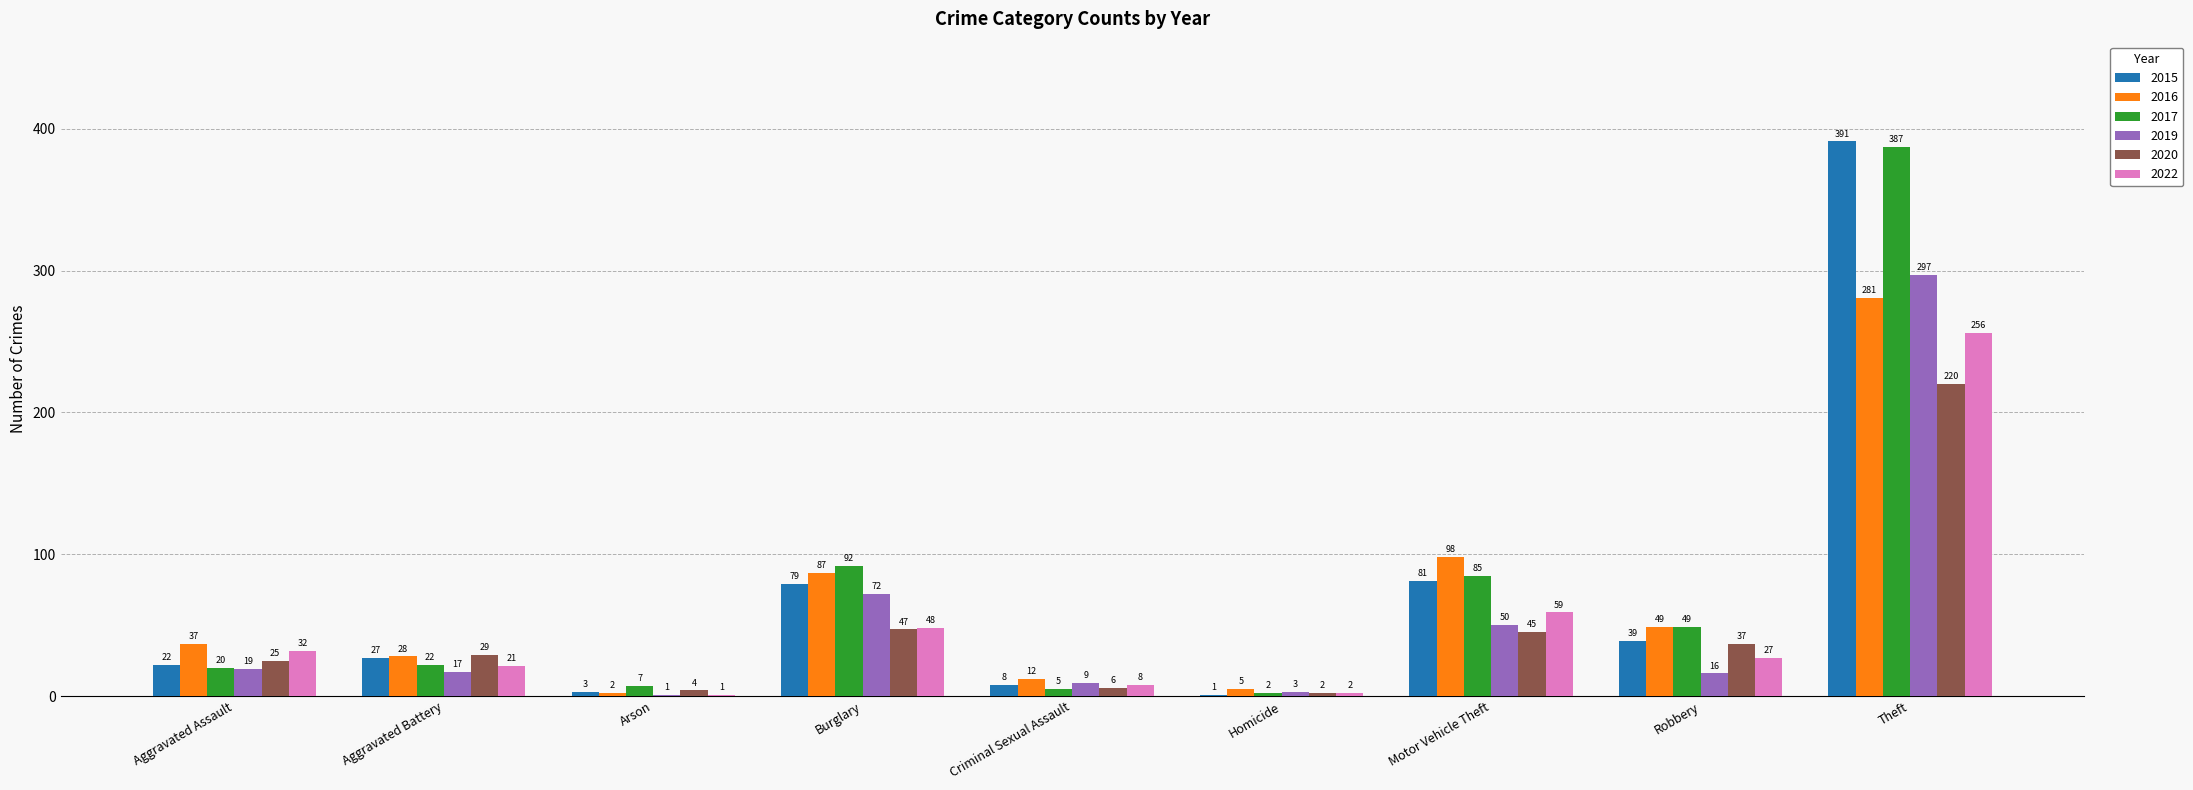

Read the 2019 value at Criminal Sexual Assault, to the nearest 5.

10